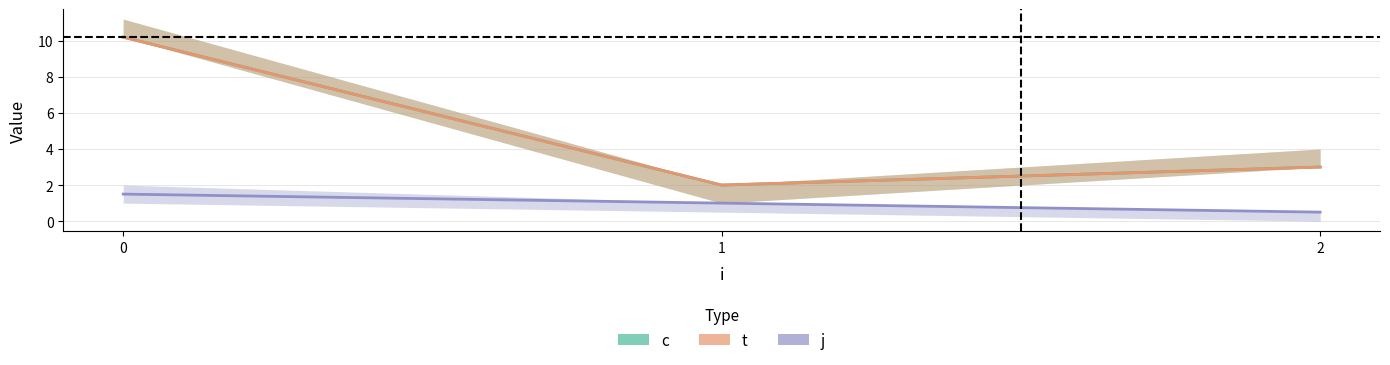

Rank the series at 0 from highest to lowest value.

c, t, j